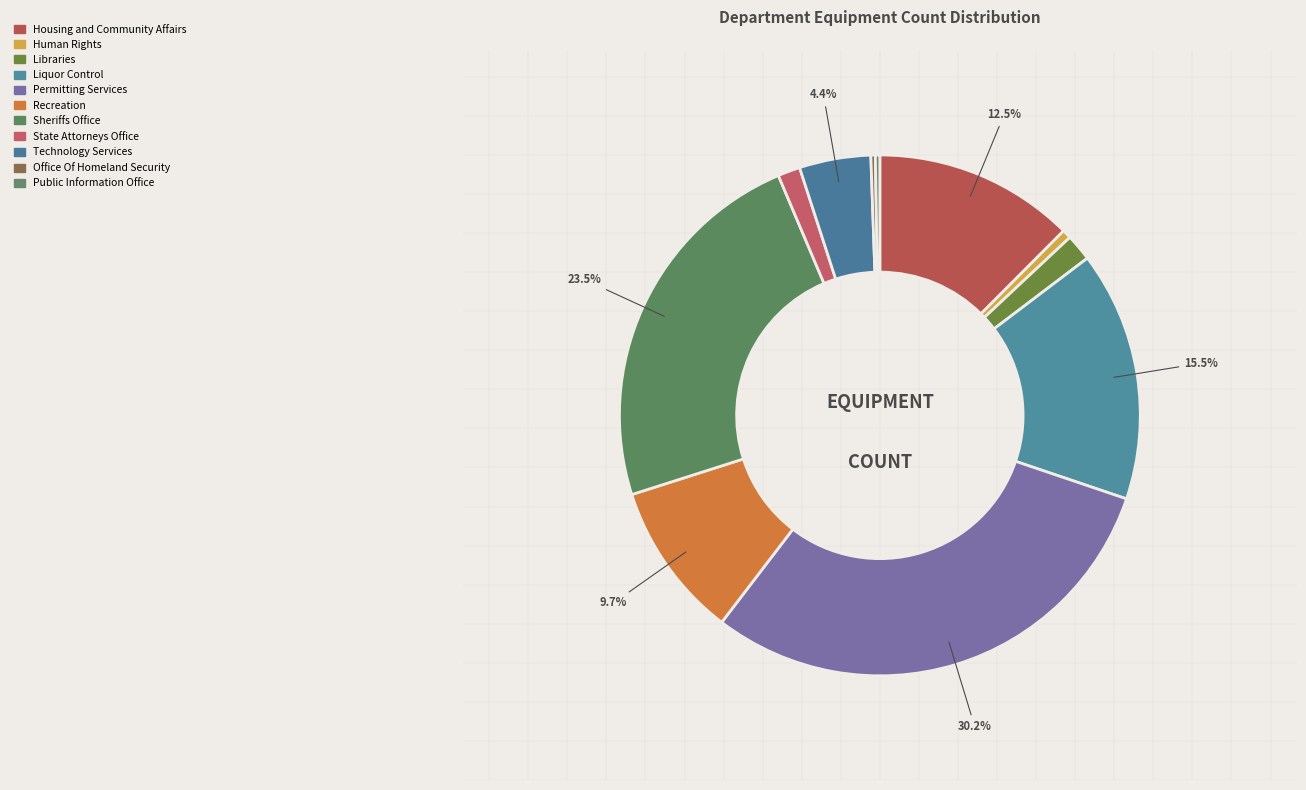

Do Permitting Services and Technology Services together represent more than half of the pie?

No